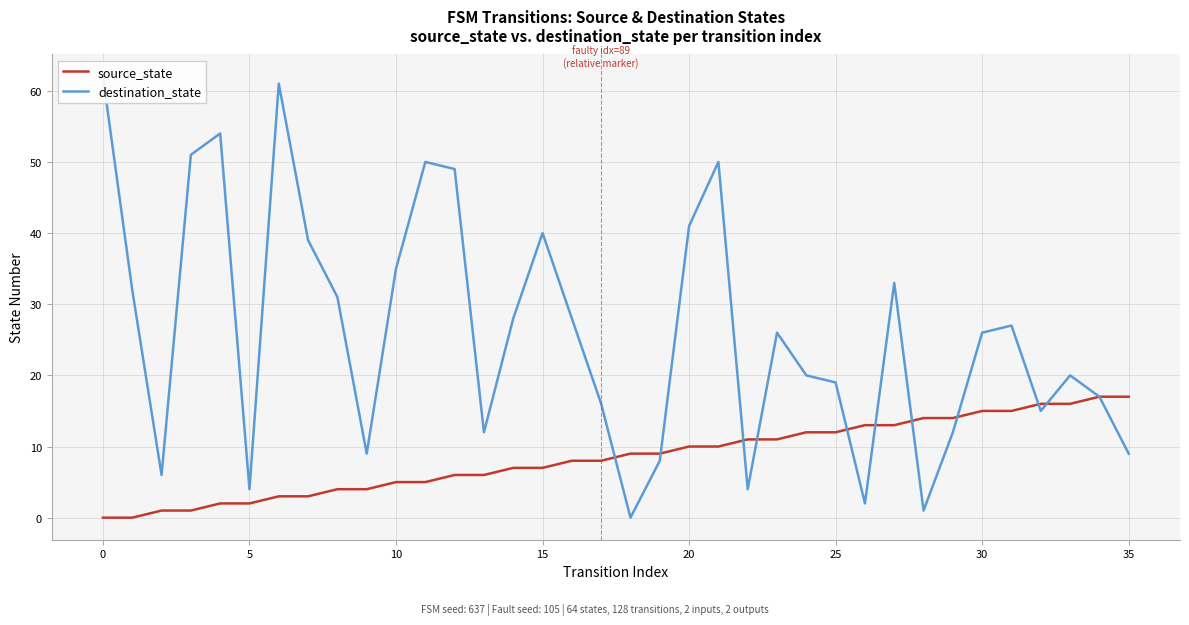

Which series ends up on top after the final intersection of destination_state and source_state?

destination_state